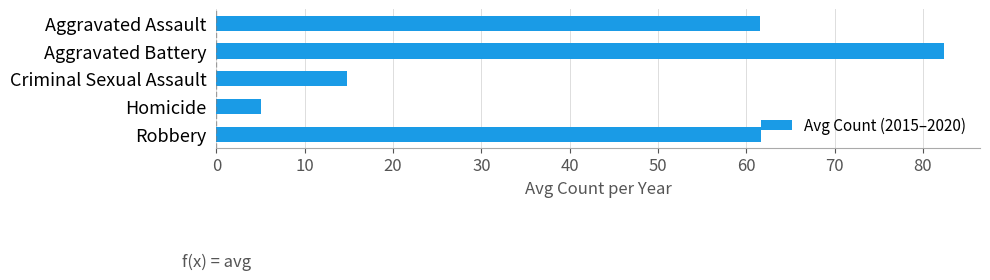

What is the average value?

45.1